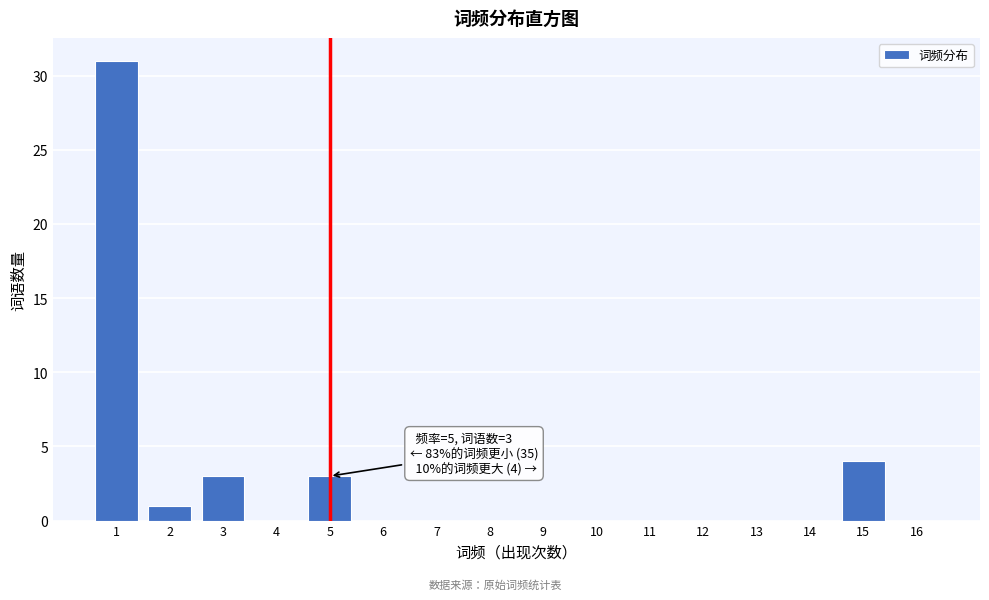

Reading left to right, extract all data points from this chart.

1=31	2=1	3=3	4=0	5=3	6=0	7=0	8=0	9=0	10=0	11=0	12=0	13=0	14=0	15=4	16=0